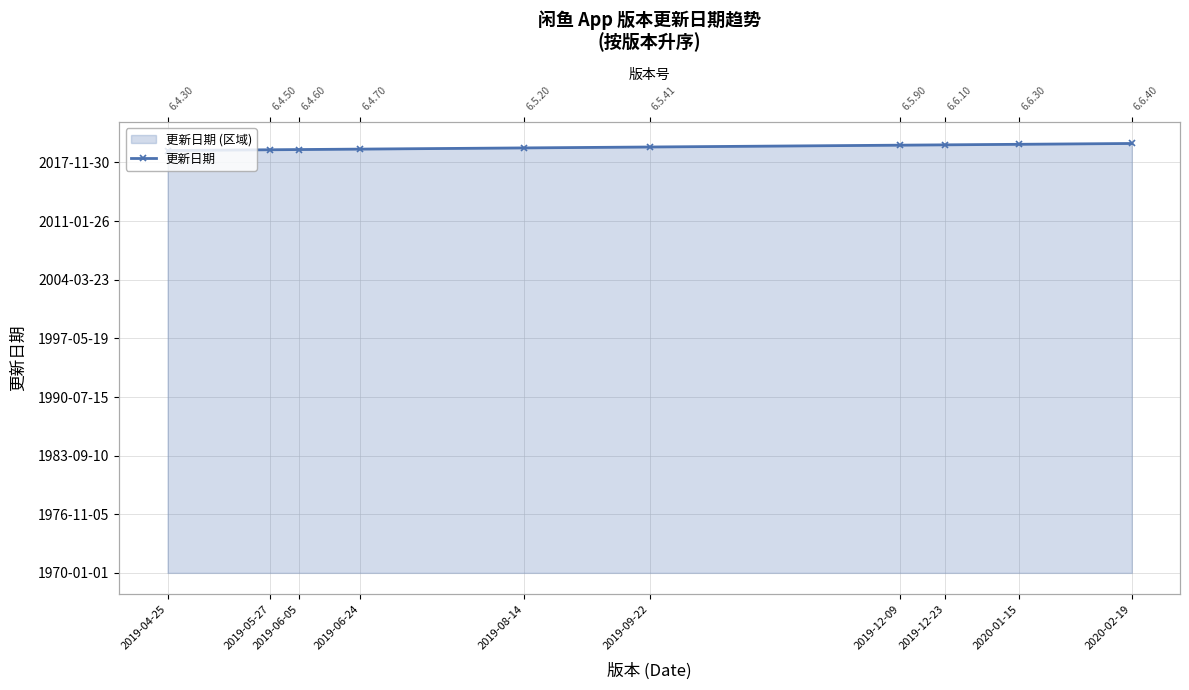

What is the label of the 4th point from the left?

2019-06-24